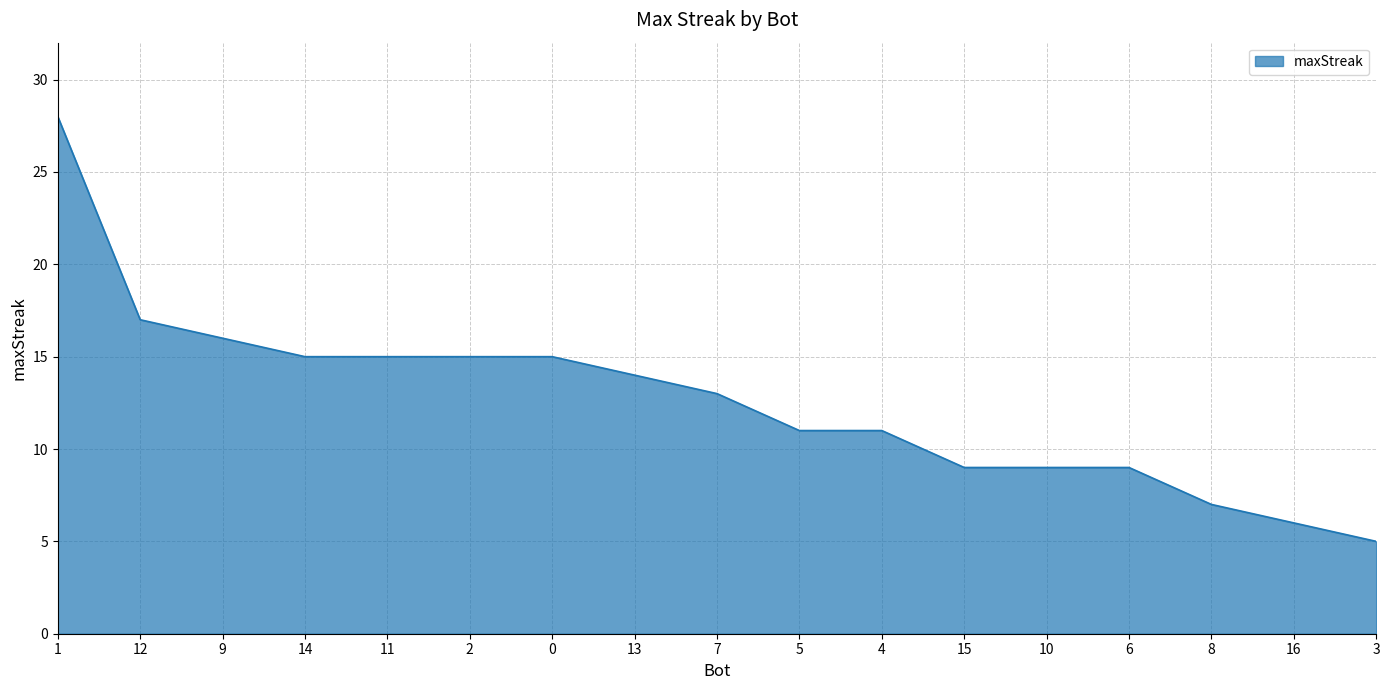

What is the average value?

13